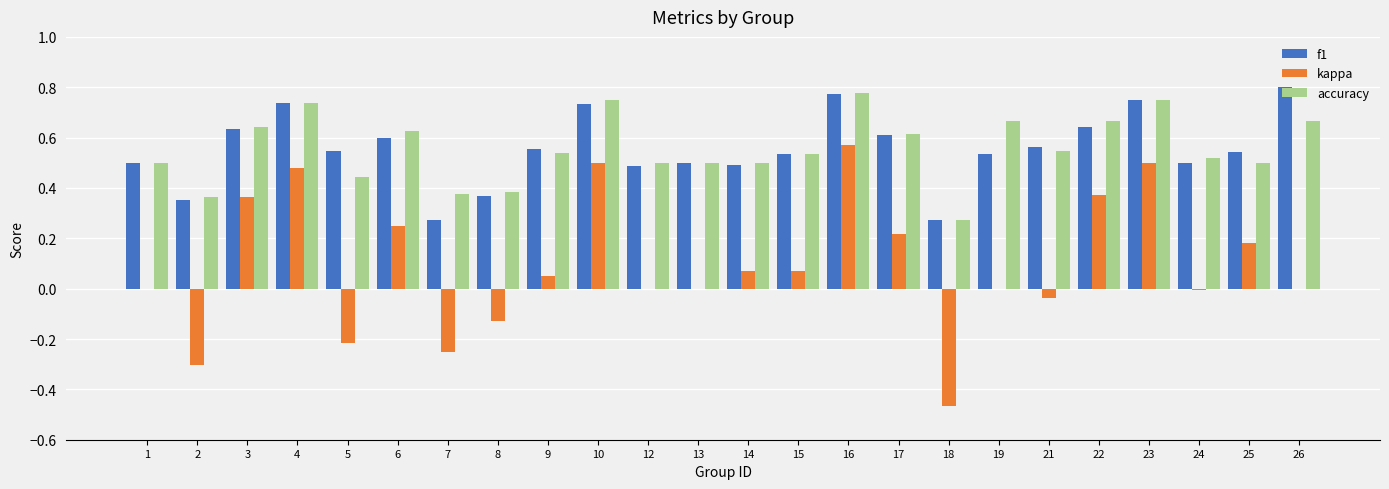

Are the bars horizontal?

No